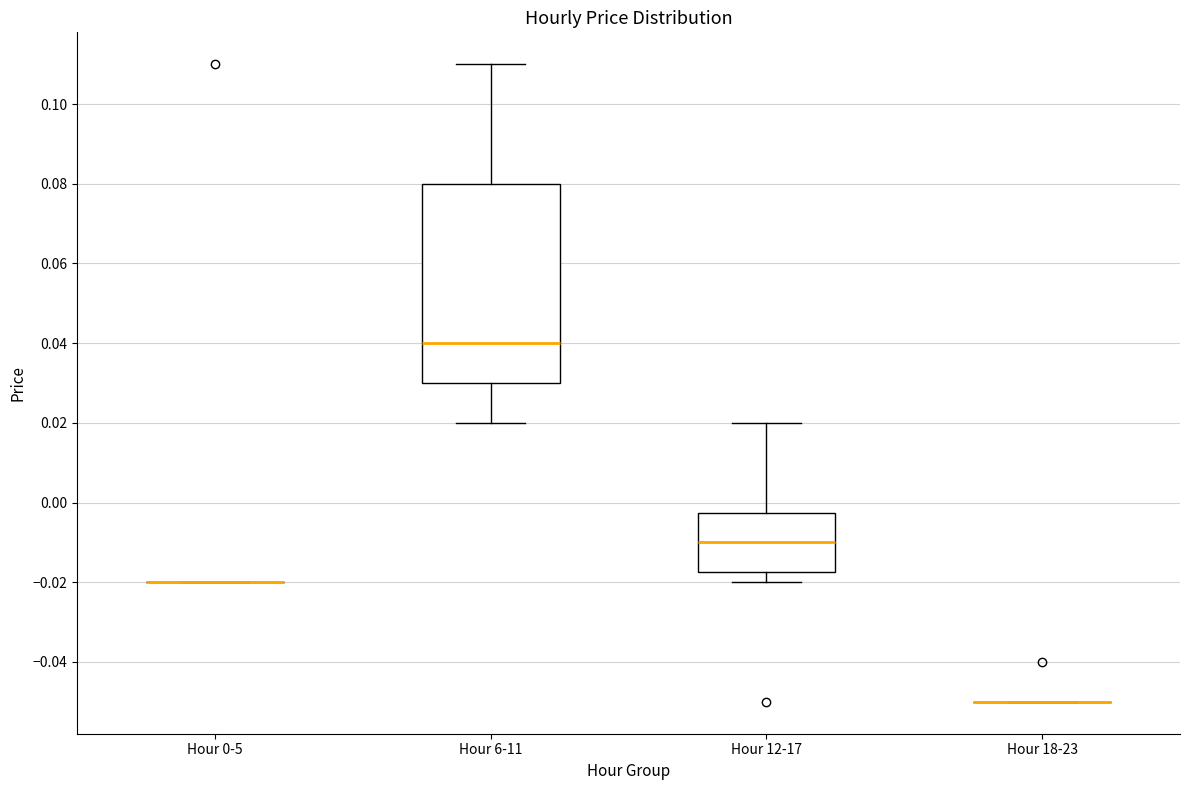

Reading left to right, read every box against the y-axis: the position of its median line, the range the box covers, and the ends of its whiskers. The values are not printed on the chart, so give them approximately, as read against the axis.

Hour 0-5: box collapsed to a line at -0.020, whiskers -0.020 to -0.020
Hour 6-11: median 0.040, box 0.030 to 0.080, whiskers 0.020 to 0.110
Hour 12-17: median -0.010, box -0.018 to -0.002, whiskers -0.020 to 0.020
Hour 18-23: box collapsed to a line at -0.050, whiskers -0.050 to -0.050